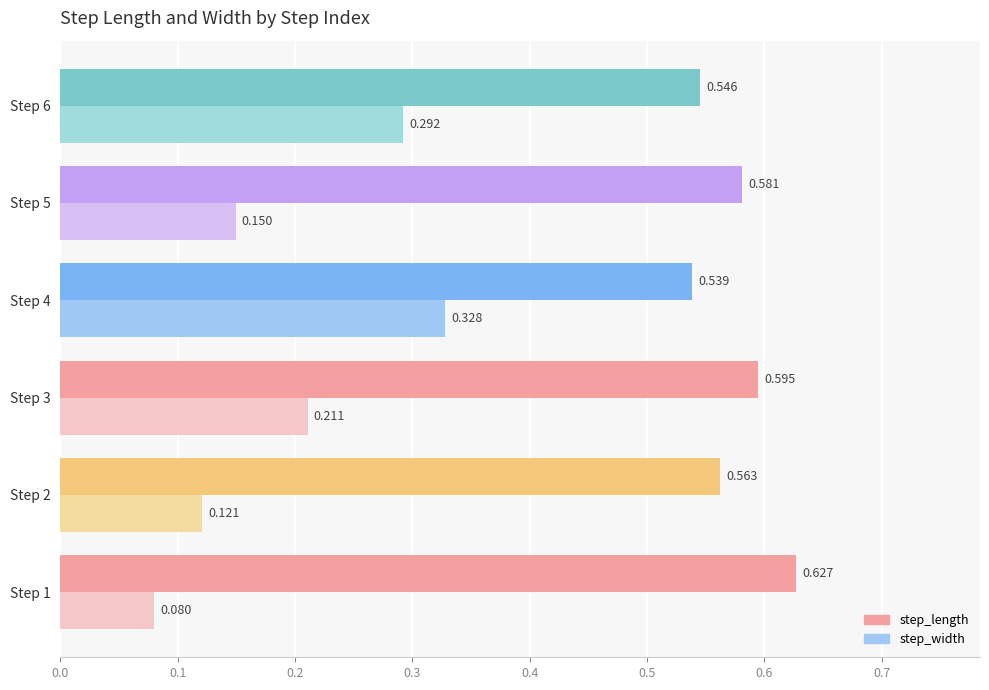

Between Step 2 and Step 3, which series saw the biggest shift?

step_width